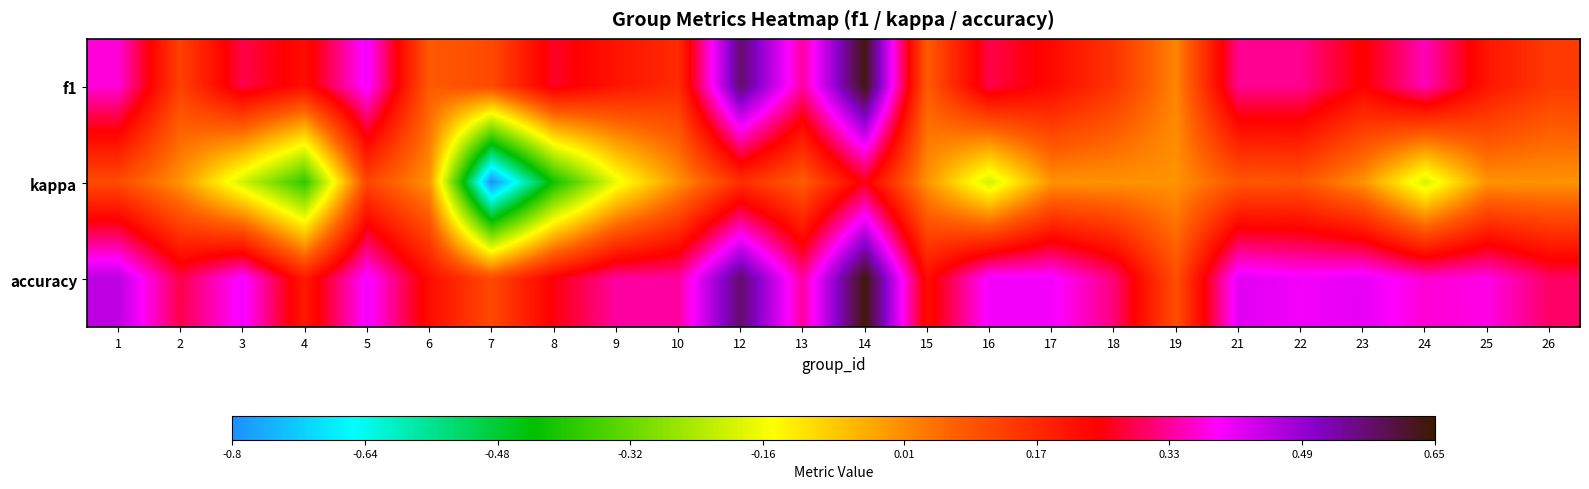

Which series has the largest total across all categories?

accuracy